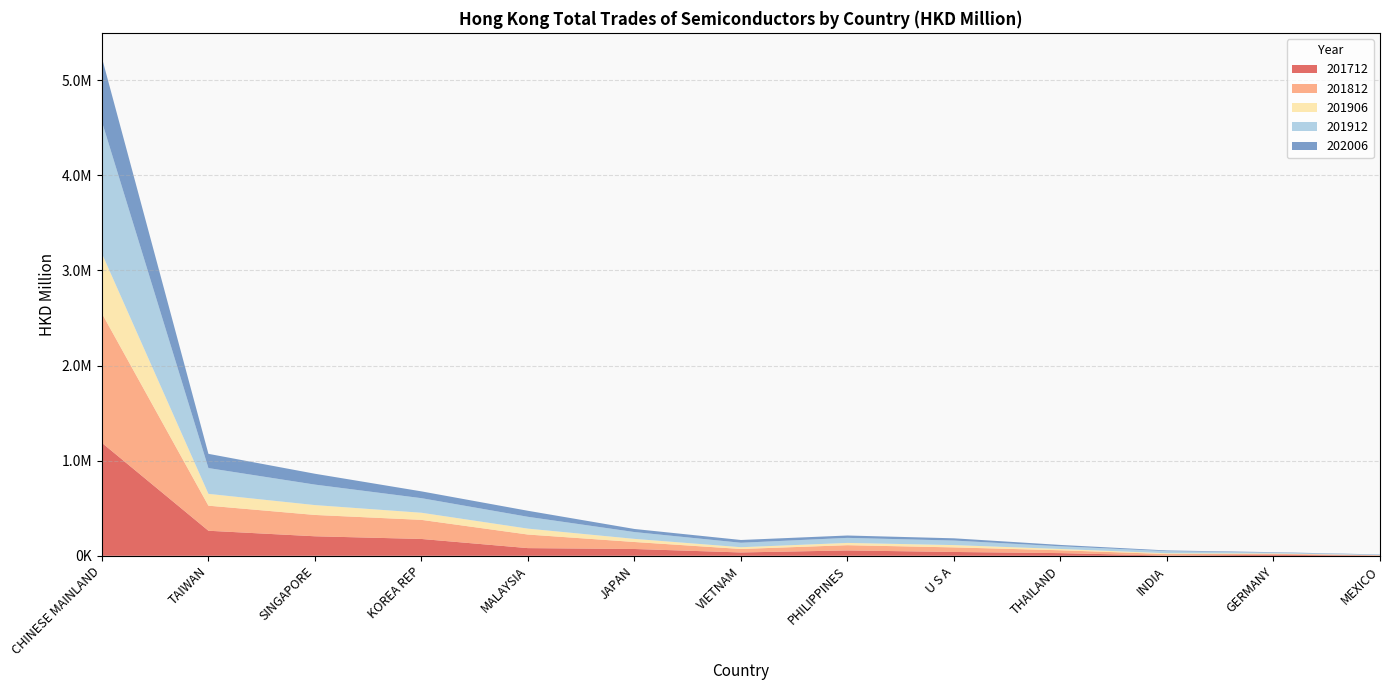

Reading left to right, transcribe all the data shown in this chart.

201712: 1187187.4	263365.8	205216.3	177008.2	80725.7	71529.0	35153.5	56352.8	40237.1	28203.3	2283.6	10676.9	2507.6
201812: 1360342.0	263503.6	224222.9	200691.3	142717.5	73618.7	36523.5	55098.6	48069.0	29944.4	15964.5	9869.4	2880.0
201906: 629523.5	124301.8	103675.6	74899.4	62109.5	32750.6	18569.6	23998.9	24220.2	13657.7	8489.8	4427.1	1789.4
201912: 1386620.9	271011.2	215226.5	153178.7	124286.4	71674.4	46809.8	53026.2	47674.9	28070.2	22315.2	8814.3	4086.6
202006: 671888.1	149645.6	114191.3	71555.7	63415.5	32480.2	29187.1	24850.3	23671.1	14324.6	7170.8	4429.8	2972.3